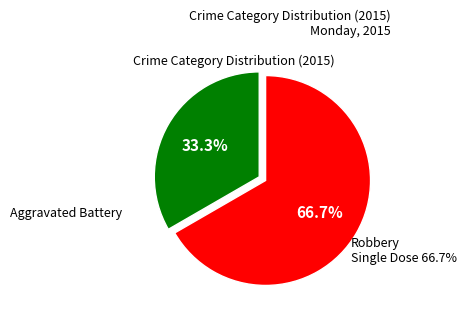

Rank the categories by value from highest to lowest.

Robbery, Aggravated Battery